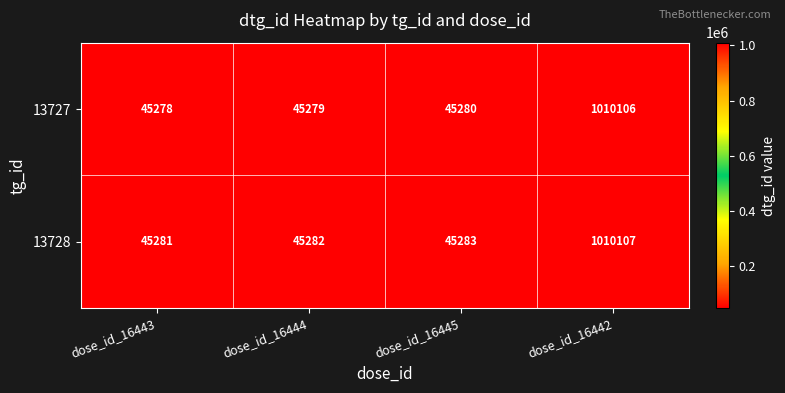

What is the total value across all series at dose_id_16444?

90561